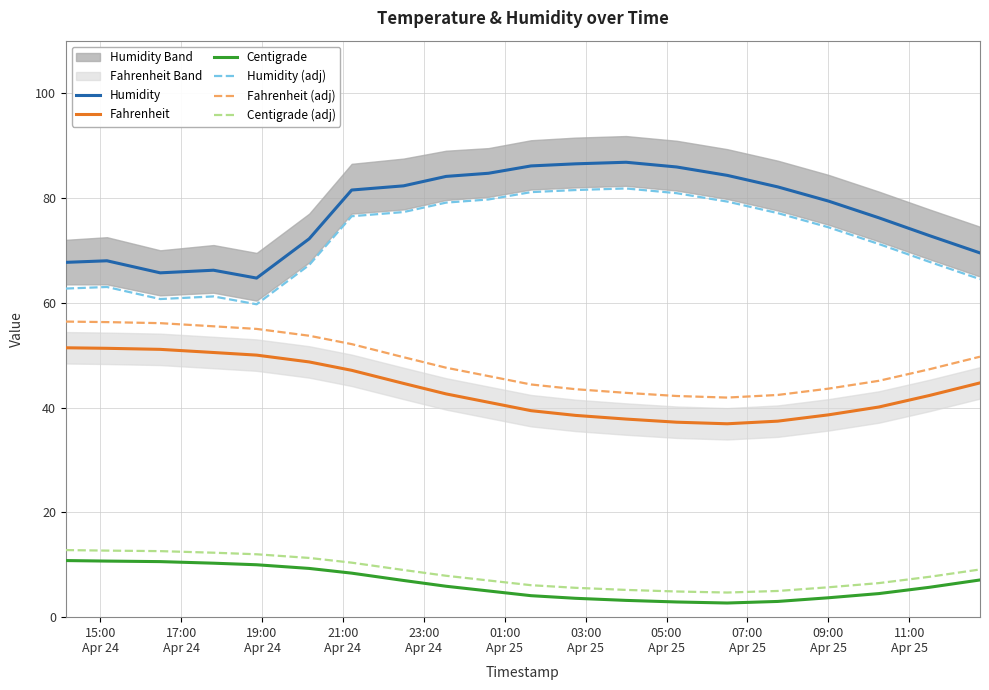

True or false: Centigrade and Fahrenheit cross at least once.

False